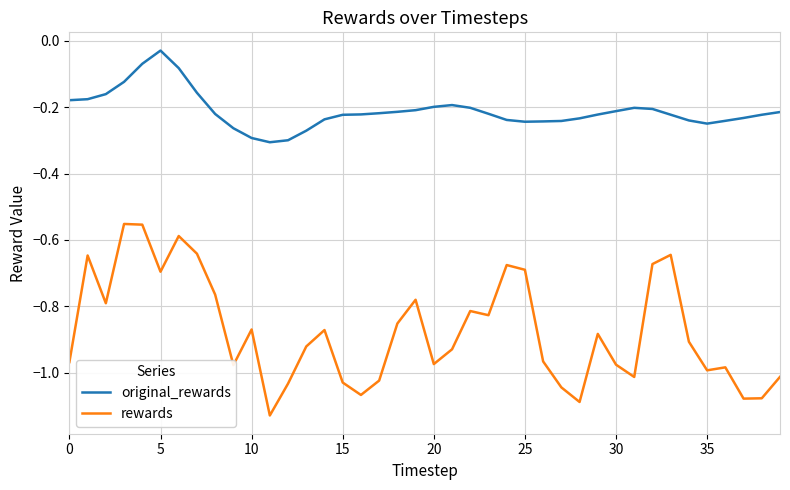

What is the difference between the second highest and second lowest values in the original_rewards series?

0.2